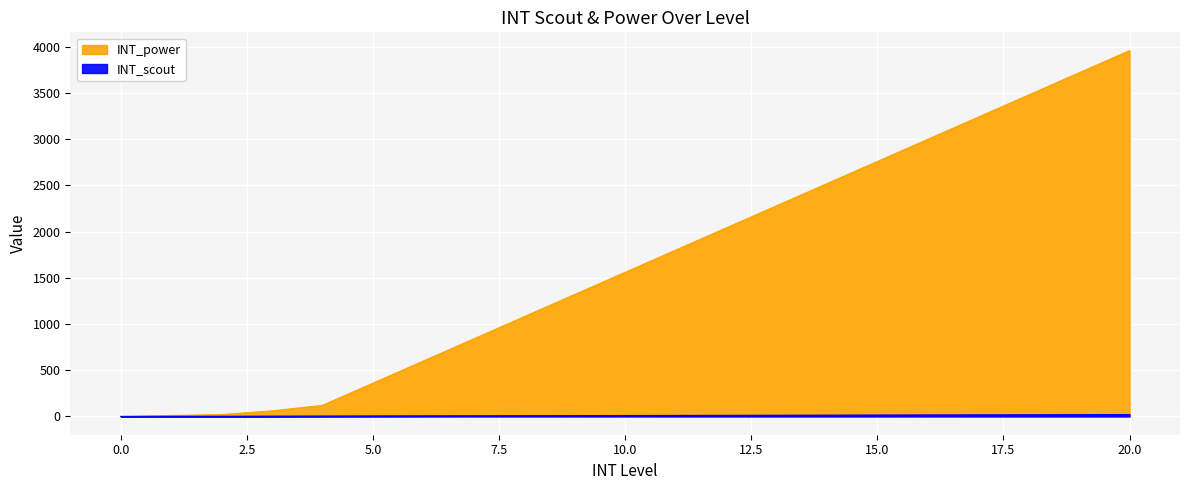

What is the difference between the INT_power values at 7 and 1?

830